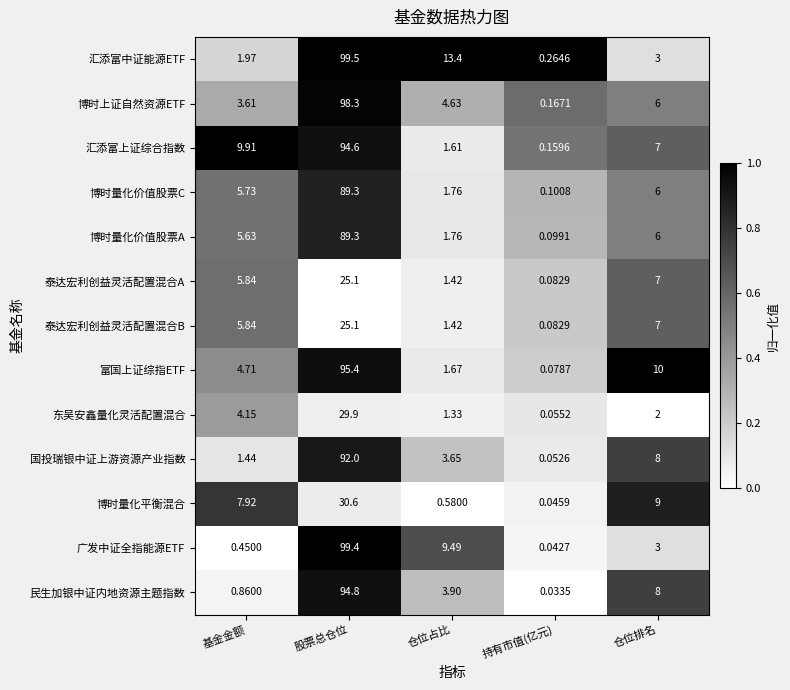

Which label corresponds to the largest value in the chart?

股票总仓位